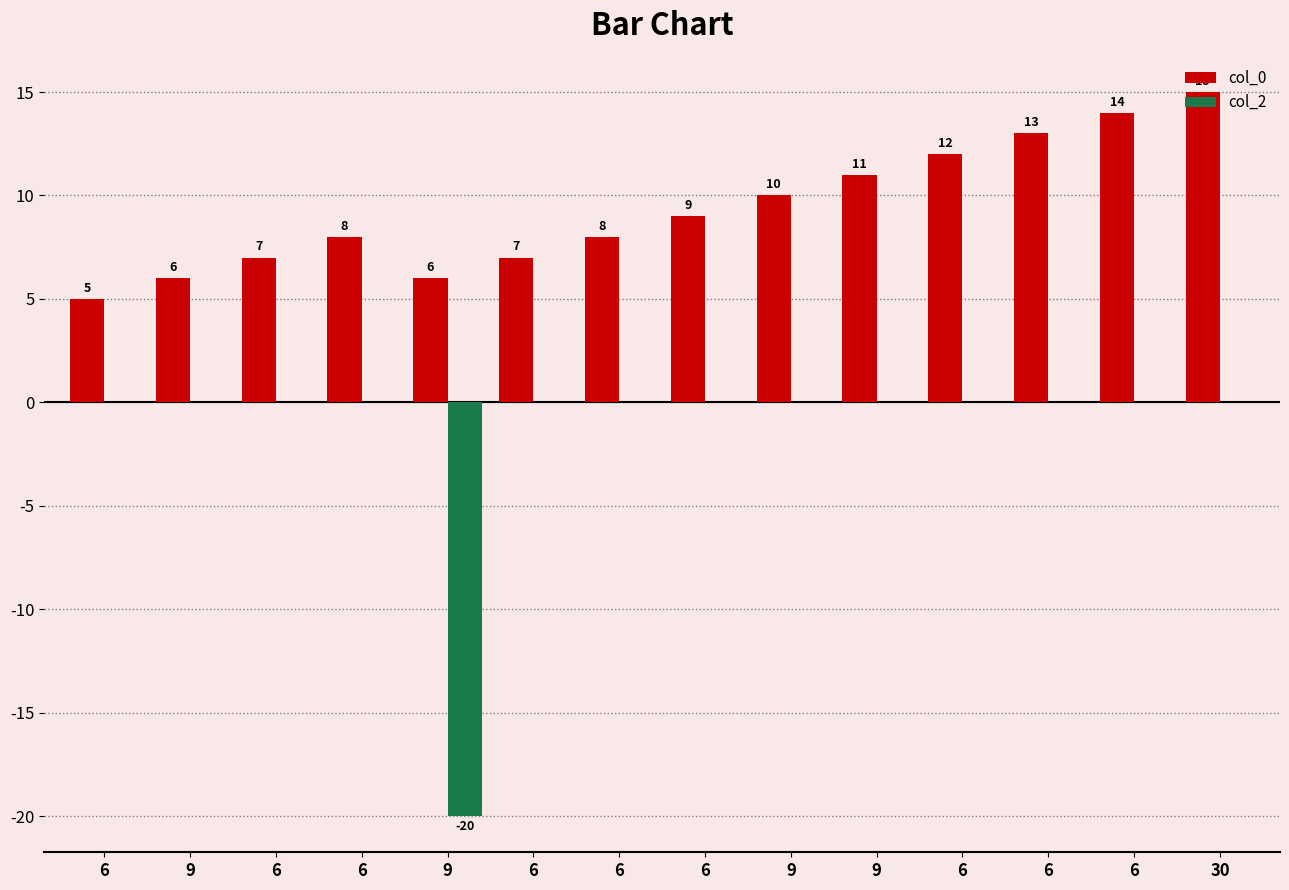

How many groups of bars are there?

14